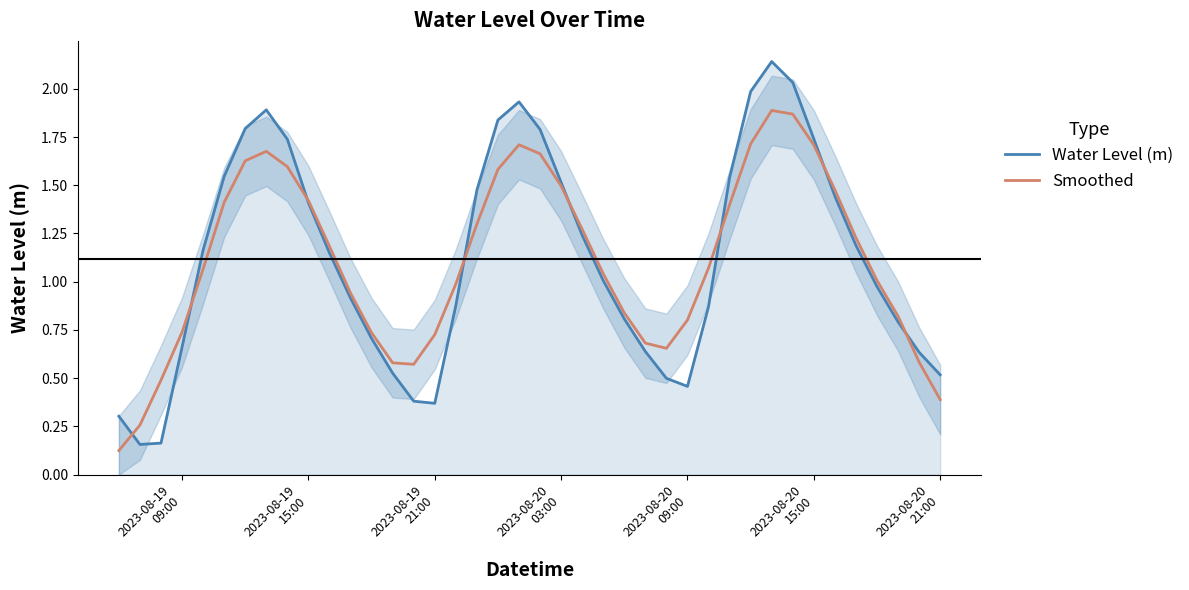

Reading left to right, what are all the values shown in this chart?

Water Level (m): 0.3	0.2	0.2	0.7	1.2	1.5	1.8	1.9	1.7	1.4	1.1	0.9	0.7	0.5	0.4	0.4	0.9	1.5	1.8	1.9	1.8	1.5	1.2	1.0	0.8	0.6	0.5	0.5	0.9	1.5	2.0	2.1	2.0	1.7	1.4	1.2	1.0	0.8	0.6	0.5
Smoothed: 0.1	0.3	0.5	0.7	1.1	1.4	1.6	1.7	1.6	1.4	1.2	0.9	0.7	0.6	0.6	0.7	1.0	1.3	1.6	1.7	1.7	1.5	1.3	1.0	0.8	0.7	0.7	0.8	1.1	1.4	1.7	1.9	1.9	1.7	1.5	1.2	1.0	0.8	0.6	0.4